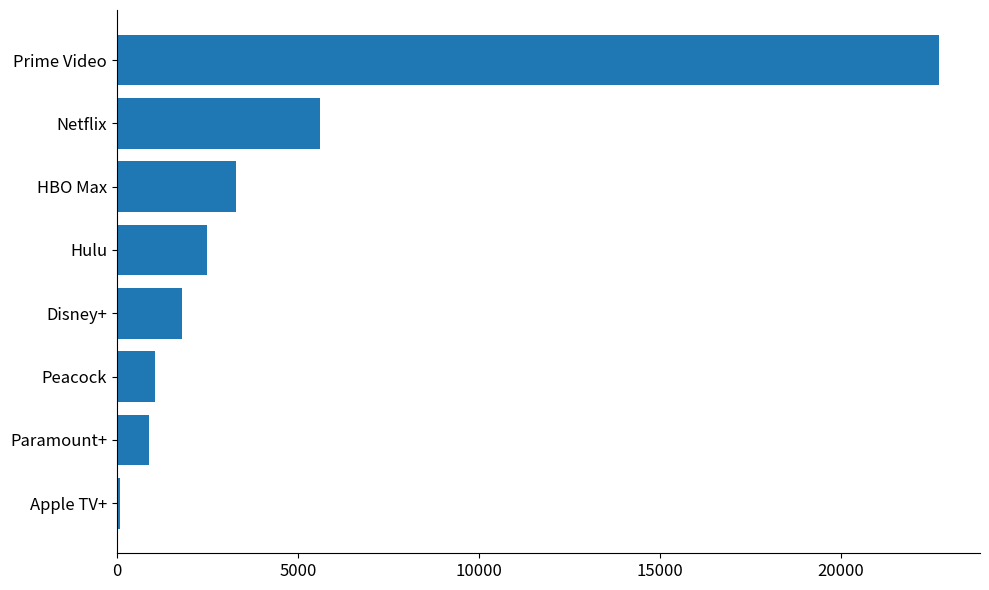

Approximately how many times larger is the value at HBO Max compared to Disney+?

1.8